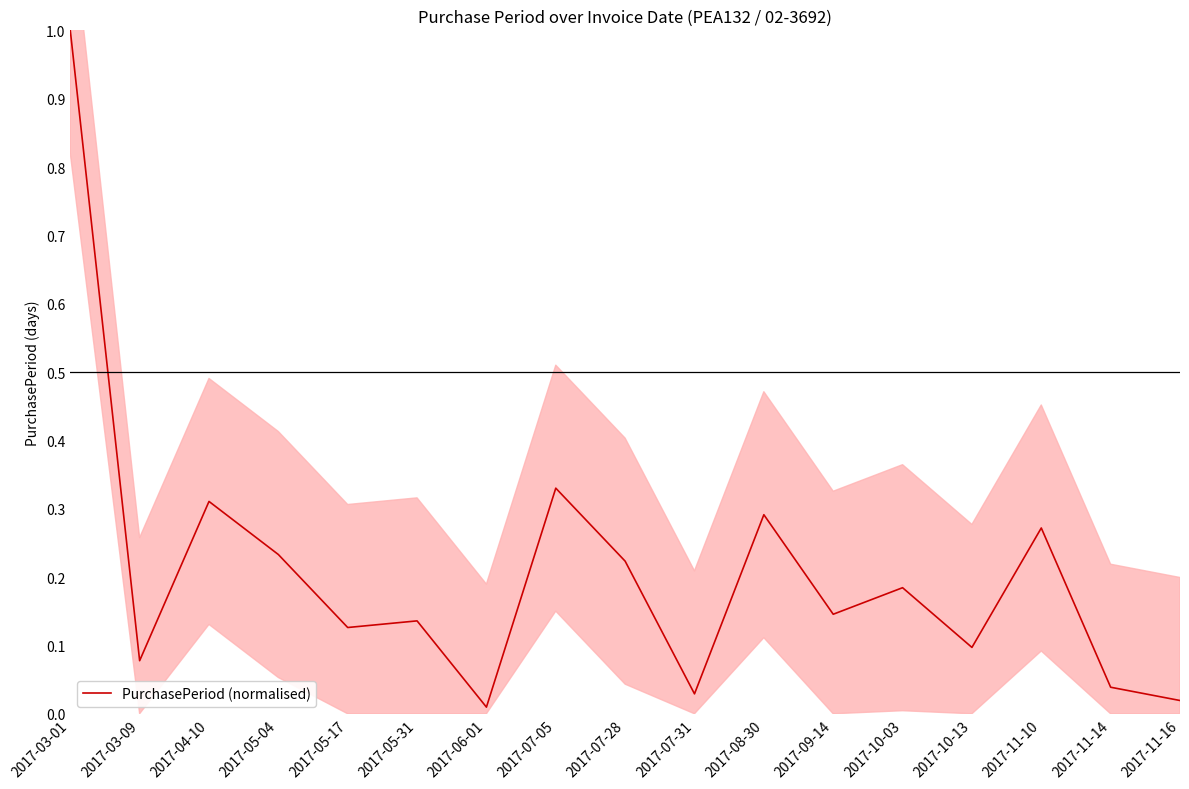

What is the sum of all values?

3.5